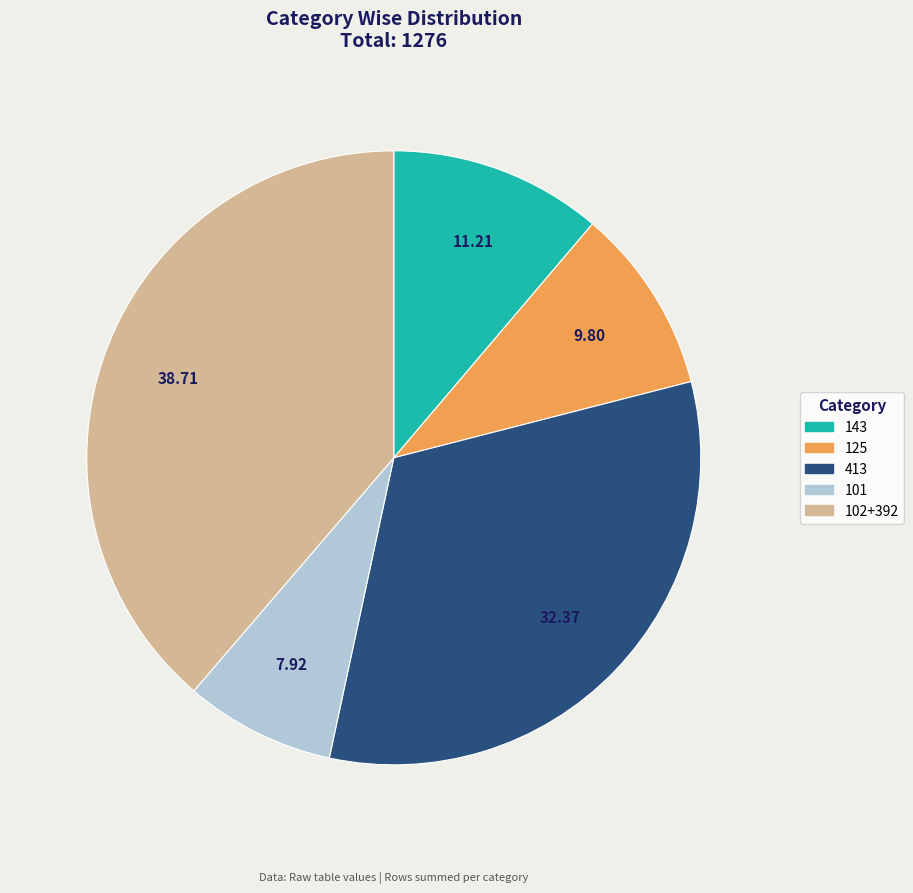

Rank the categories by value from lowest to highest.

101, 125, 143, 413, 102+392